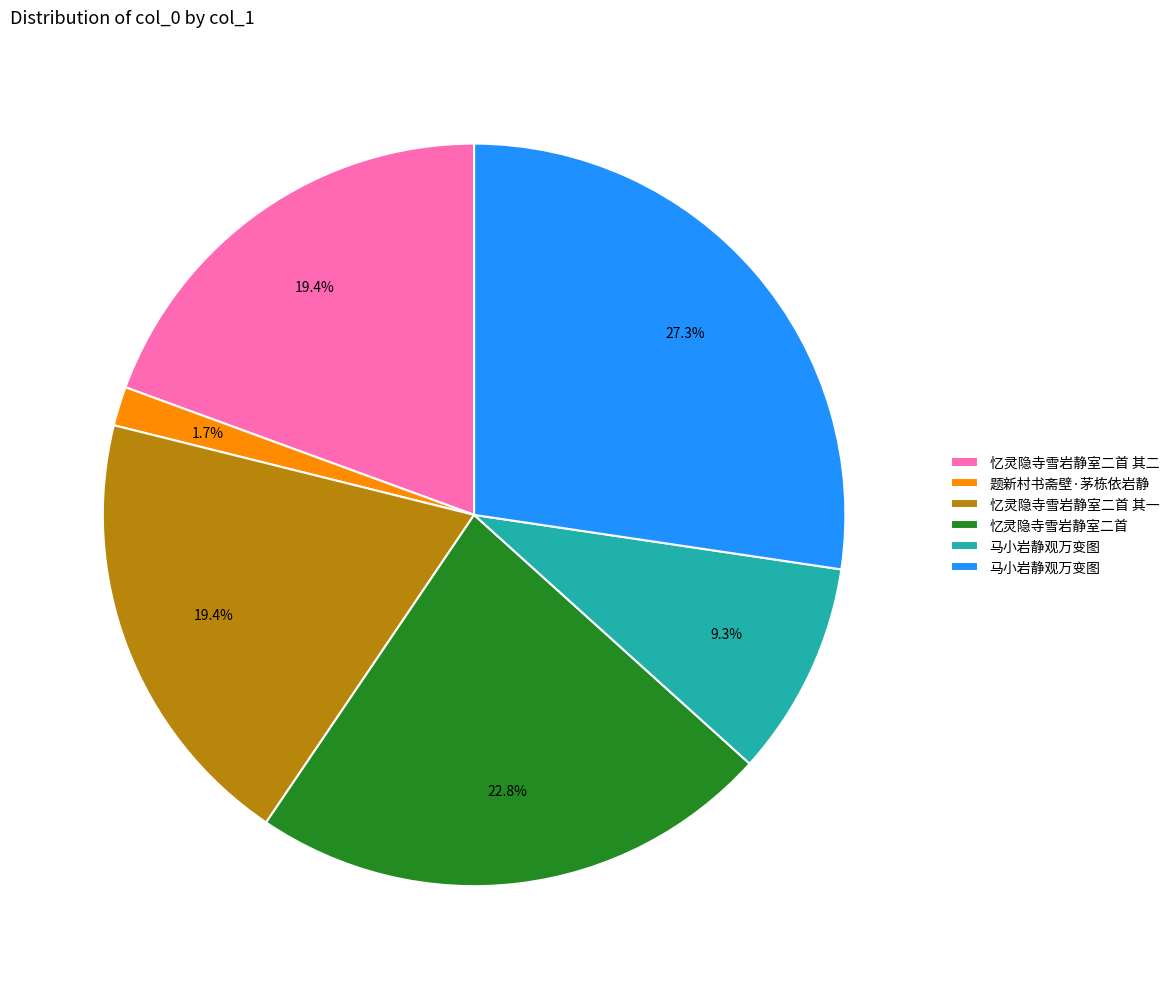

Does any single category account for the majority?

No